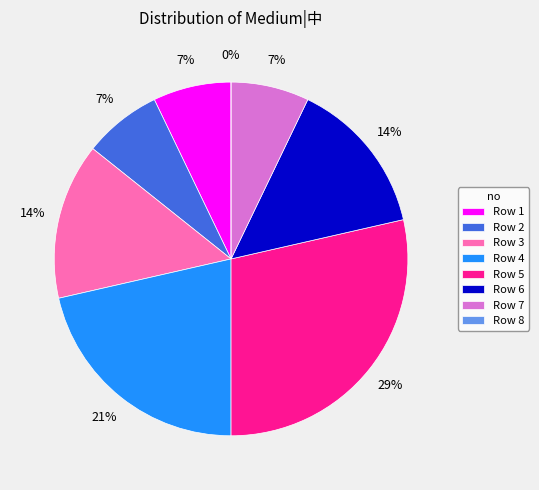

To the nearest percent, what portion does 2 represent?

7%